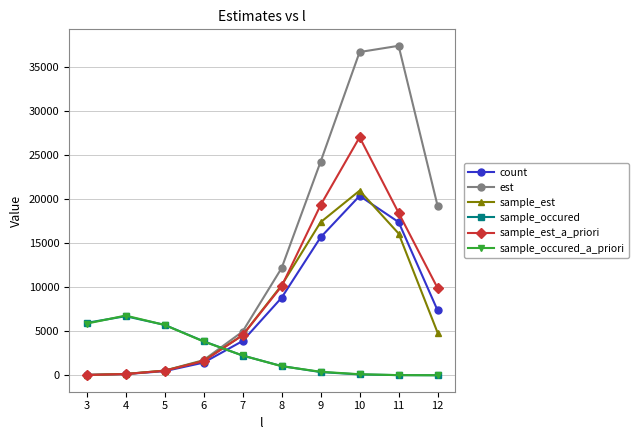

What is the difference between the maximum and minimum values in the sample_occured_a_priori series?

6779.0